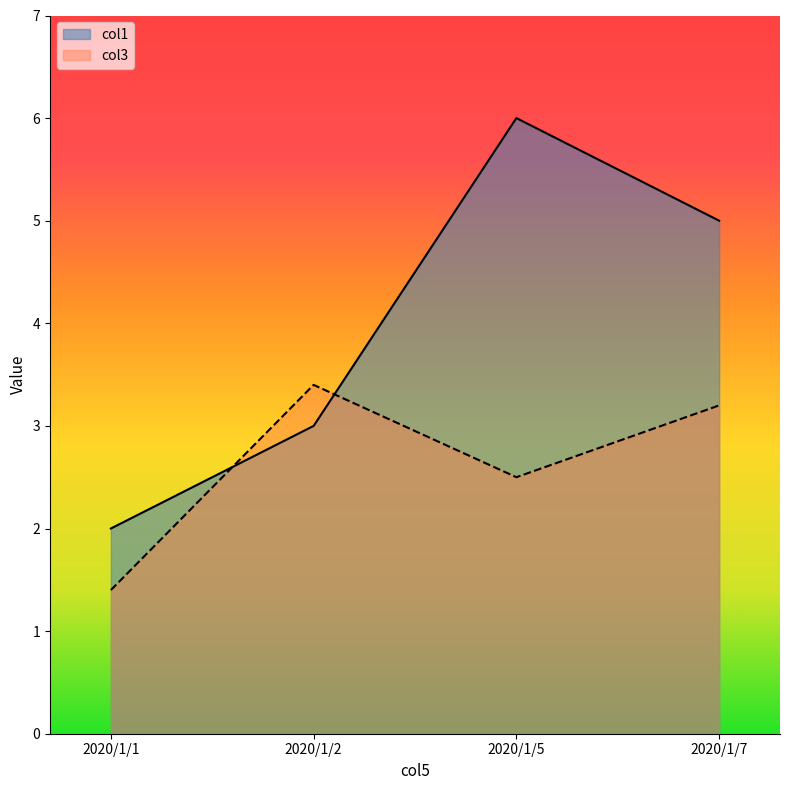

Read the col1 value at 2020/1/7.

5.0